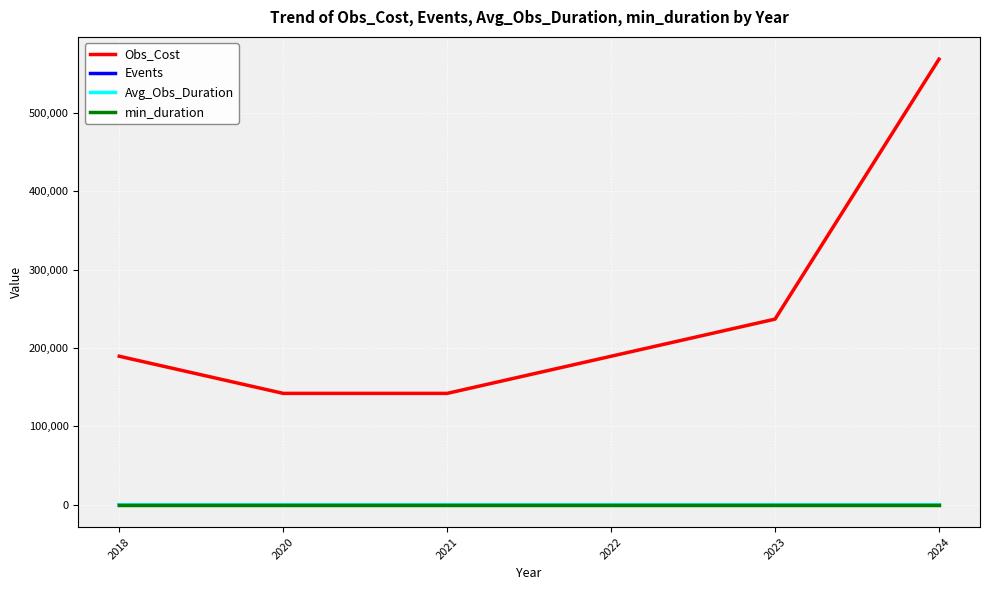

What is the highest value of the Obs_Cost series?

568512